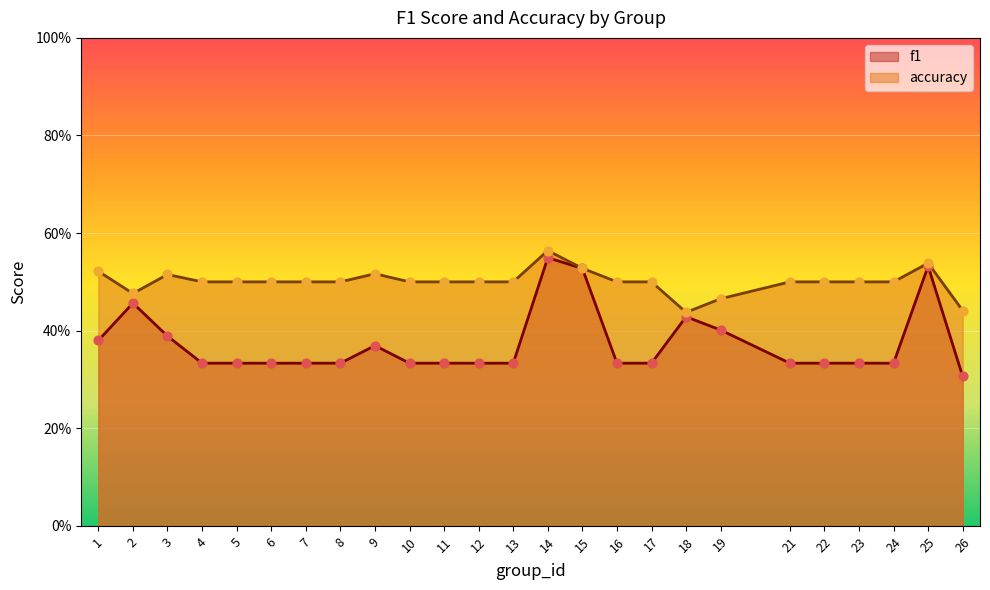

At how many categories does at least one series exceed 0?

25